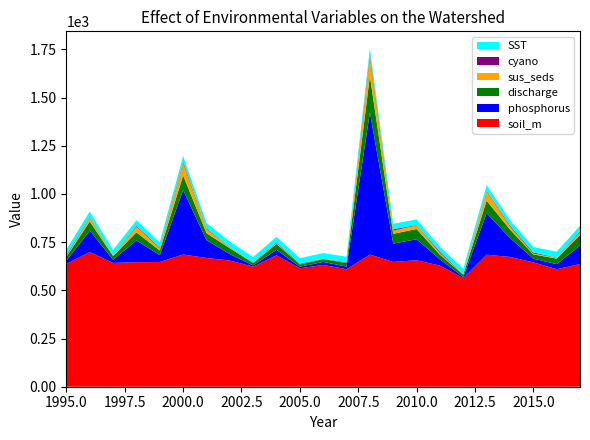

Reading left to right, list all the values displayed in this chart.

soil_m: 636.6	698.4	642.0	646.1	646.8	685.6	667.9	654.6	622.5	681.6	614.3	631.7	609.4	685.4	647.3	656.0	628.1	563.6	684.8	673.1	645.0	609.4	636.4
discharge: 21.2	47.1	19.2	42.3	24.1	75.4	36.7	30.0	12.5	30.8	11.6	14.8	18.6	188.6	50.8	53.2	24.1	11.7	64.9	44.0	22.1	28.8	54.9
phosphorus: 16.3	111.3	16.3	112.6	35.6	334.5	92.3	33.5	6.6	28.3	7.8	15.4	13.7	737.1	94.8	108.9	32.3	5.7	215.1	98.4	19.4	26.2	95.7
sus_seds: 4.0	20.6	2.1	29.5	10.5	66.0	20.2	4.6	0.5	5.0	0.4	1.8	0.9	103.9	16.9	19.1	8.6	1.1	49.0	15.9	4.5	4.9	14.1
cyano: 5.3	2.9	1.1	4.1	4.1	7.0	3.6	1.5	1.5	3.1	3.8	0.8	3.0	12.4	6.4	1.7	6.5	0.6	3.1	4.8	5.2	1.0	4.7
SST: 28.9	28.2	29.0	29.2	27.9	28.2	28.5	28.9	28.8	28.8	29.1	28.8	28.7	27.9	28.8	28.9	27.8	28.8	28.8	28.4	28.7	29.9	28.7